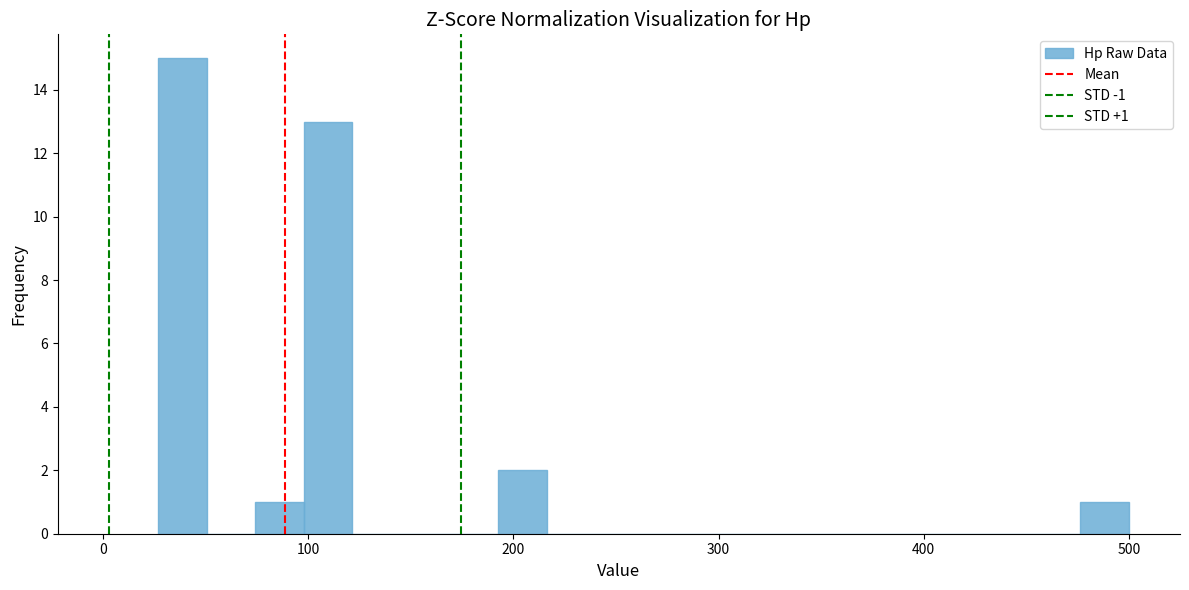

Read against the x-axis, roughly where is the centre of the tallest bar?

40